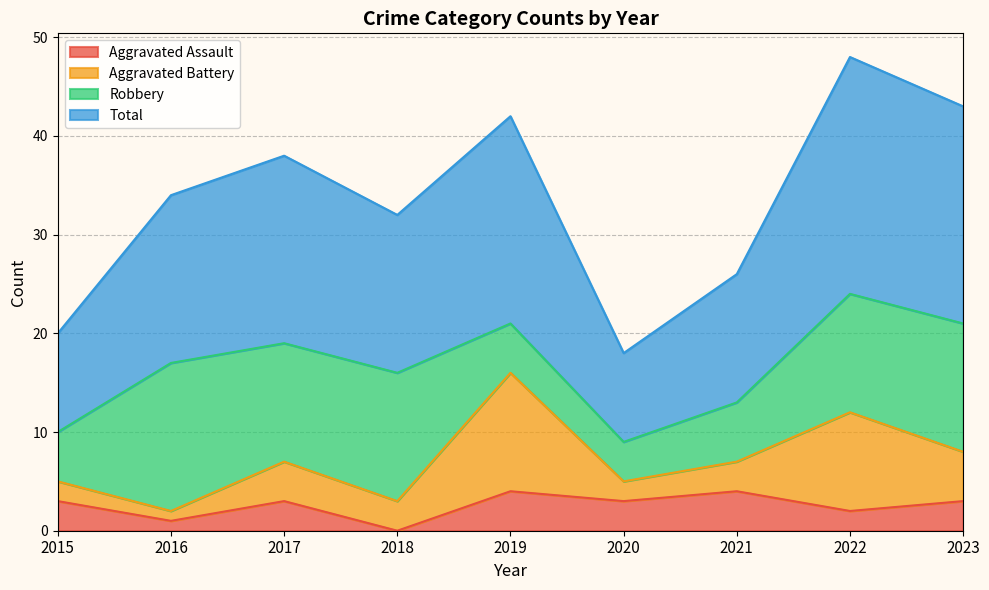

At which label does Aggravated Assault reach its minimum?

2018